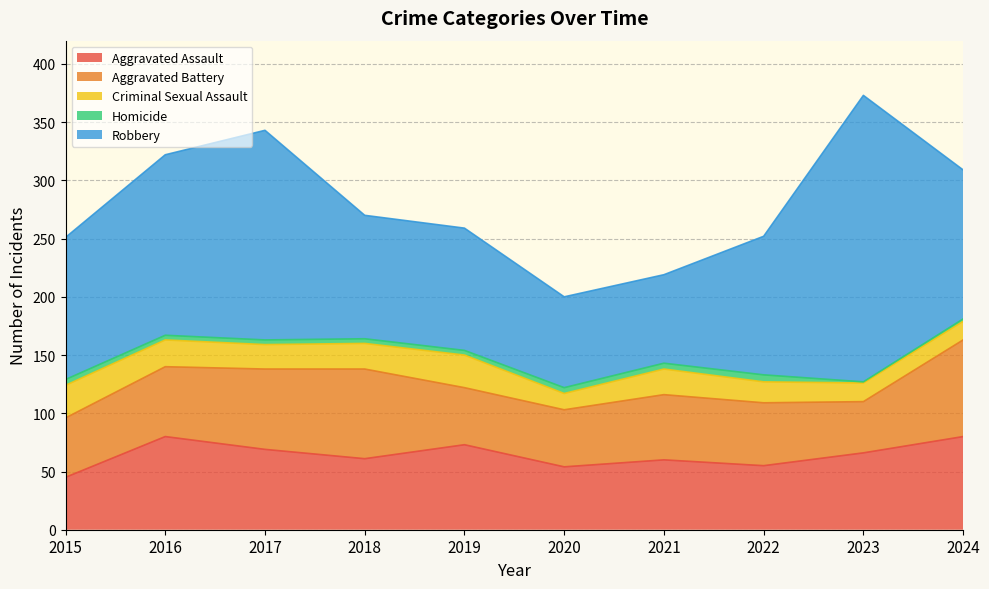

How many interior local valleys does the Criminal Sexual Assault series have?

2